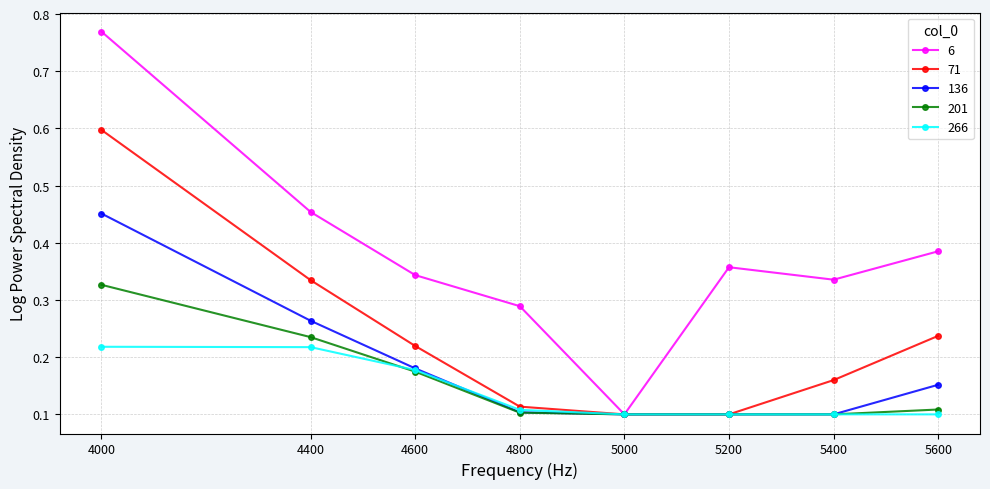

Which series has the largest total across all categories?

6